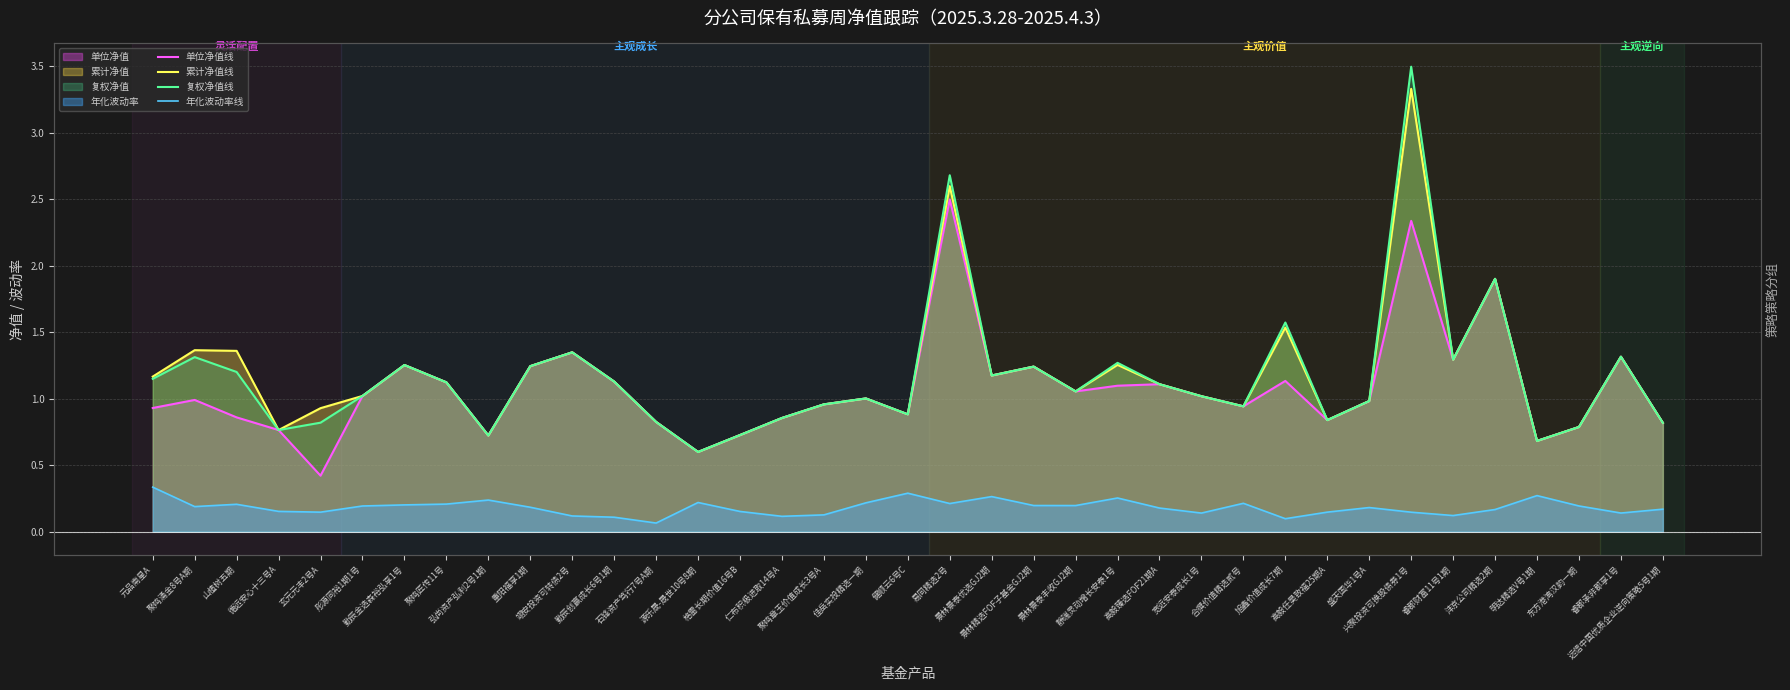

What are all the series names shown in the legend?

单位净值线, 累计净值线, 复权净值线, 年化波动率线